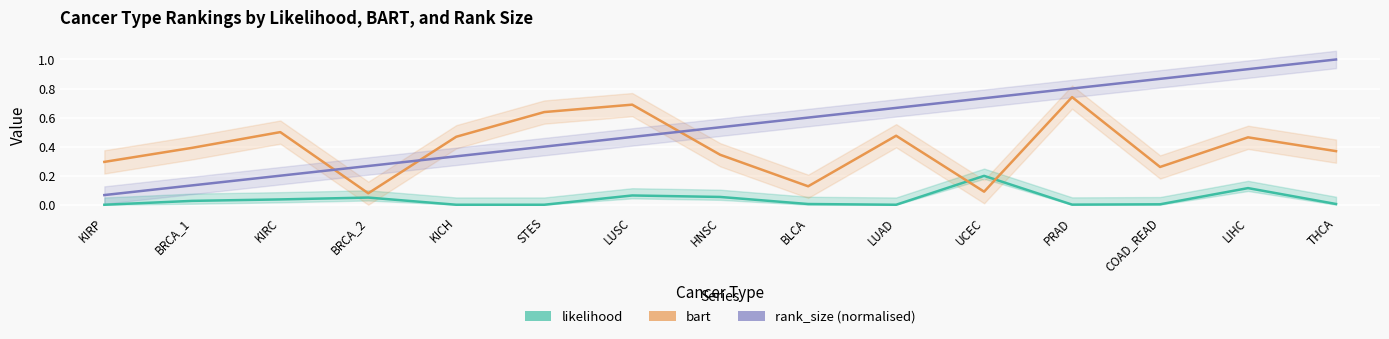

At which label does rank_size (normalised) reach its peak?

THCA